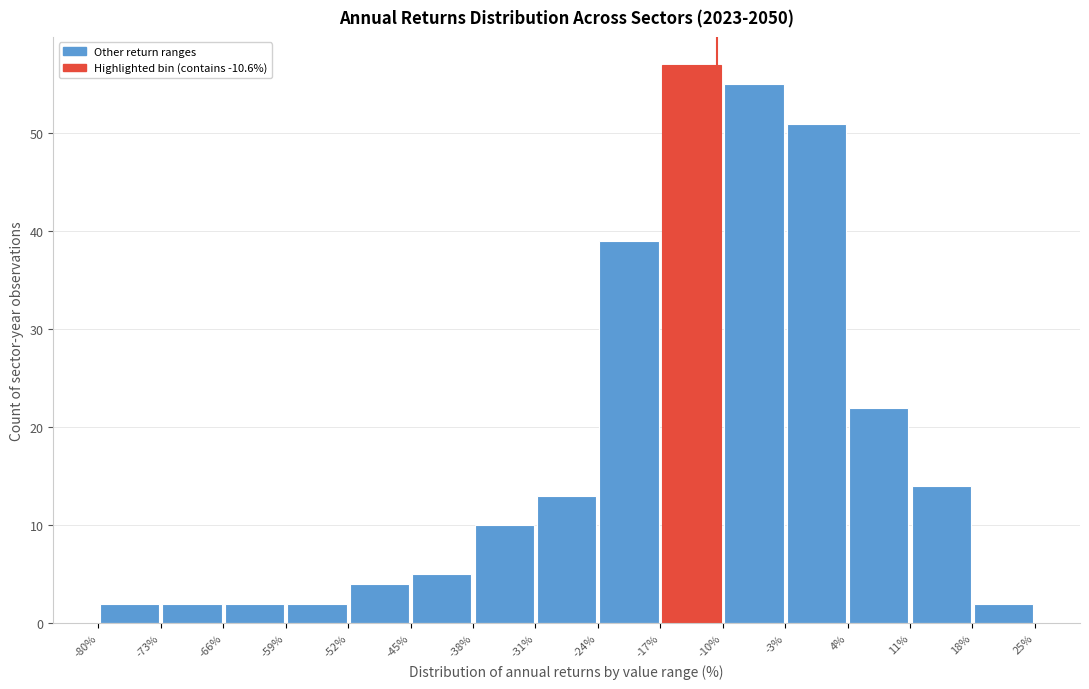

Reading left to right, list every bar in this chart as the range it spans on the x-axis followed by its height. The values are not printed on the chart, so give them approximately, as read against the axis.

-80% to -73%: 2
-73% to -66%: 2
-66% to -59%: 2
-59% to -52%: 2
-52% to -45%: 4
-45% to -38%: 5
-38% to -31%: 10
-31% to -24%: 13
-24% to -17%: 39
-17% to -10%: 57
-10% to -3%: 55
-3% to 4%: 51
4% to 11%: 22
11% to 18%: 14
18% to 25%: 2